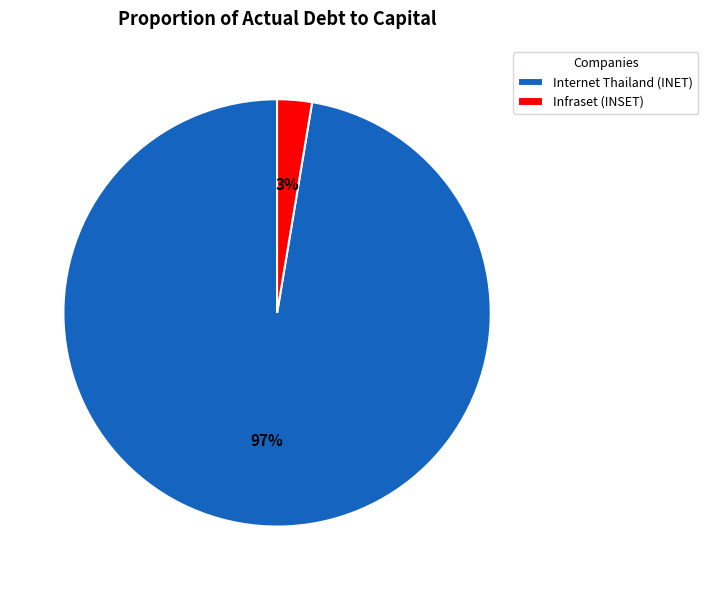

Do Infraset (INSET) and Internet Thailand (INET) together represent more than half of the pie?

Yes